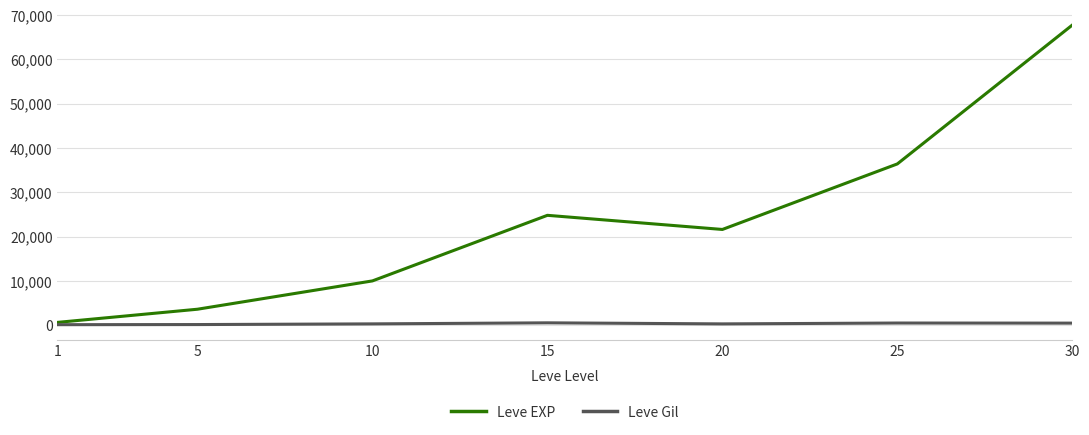

Is the value of Leve EXP at 5 greater than the value of Leve Gil at 1?

Yes